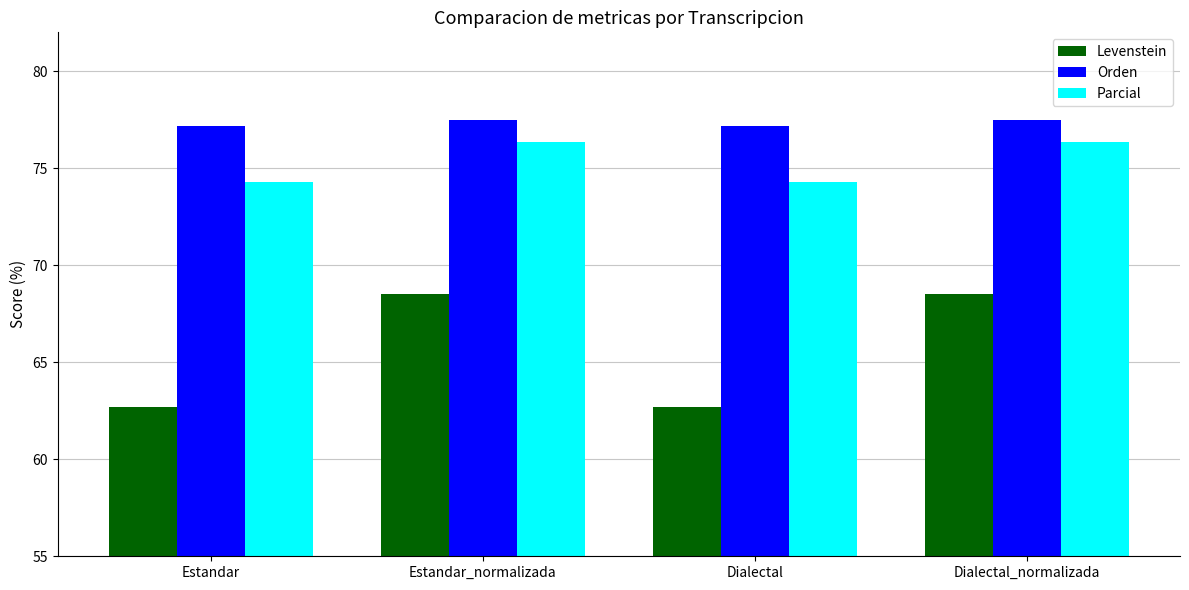

Rank the series at Estandar from lowest to highest value.

Levenstein, Parcial, Orden